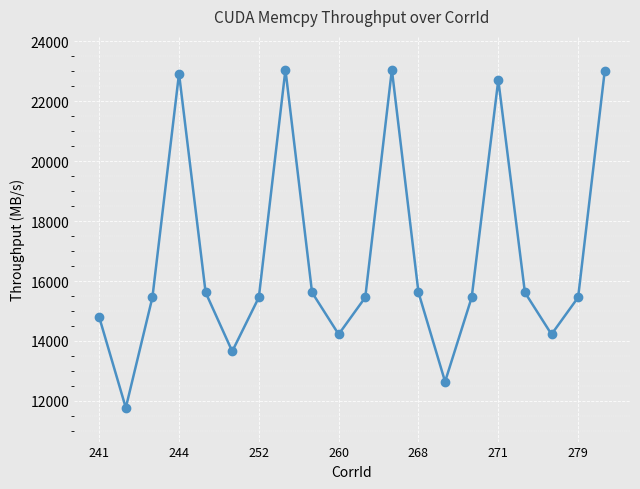

What is the maximum value shown in the chart?

23055.4